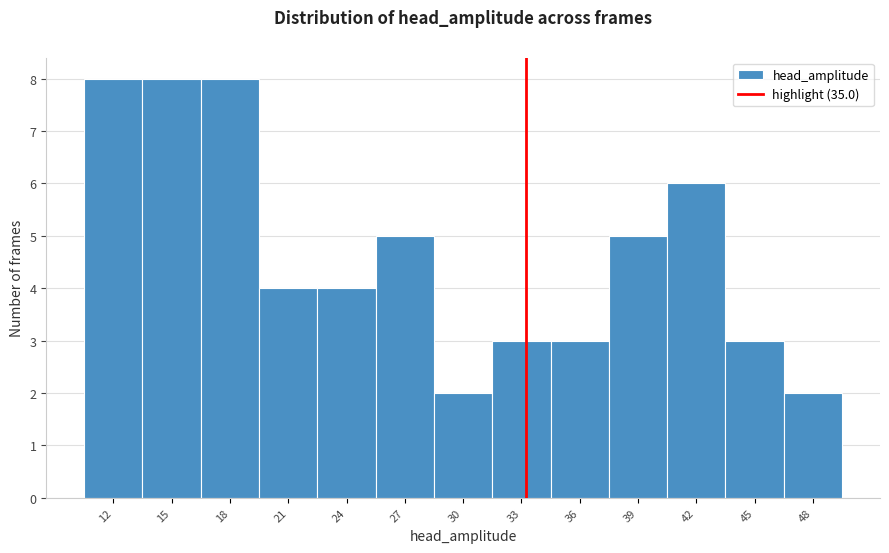

Reading right to left, extract all data points from this chart.

48=2	45=3	42=6	39=5	36=3	33=3	30=2	27=5	24=4	21=4	18=8	15=8	12=8